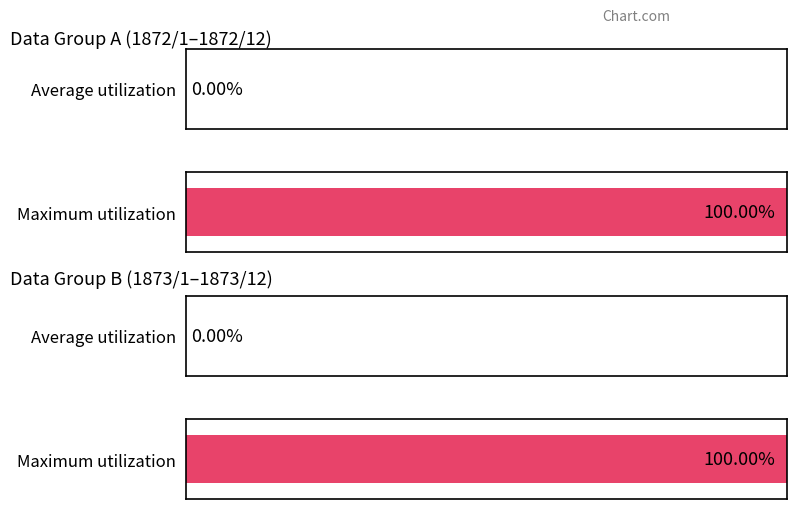

Does the chart contain stacked bars?

No